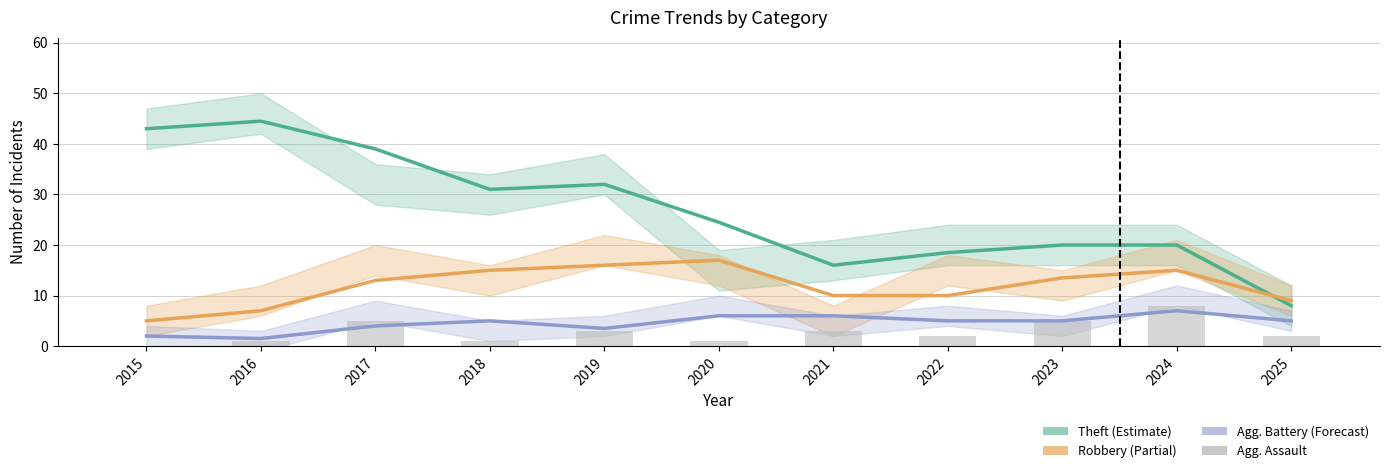

At which label does Aggravated Battery reach its peak?

2024